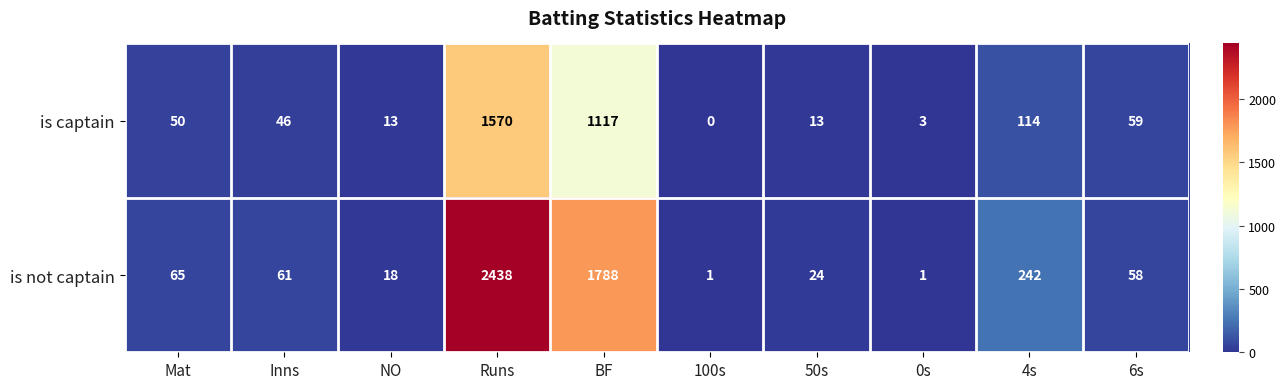

List the series in order of their overall mean, lowest first.

is captain, is not captain